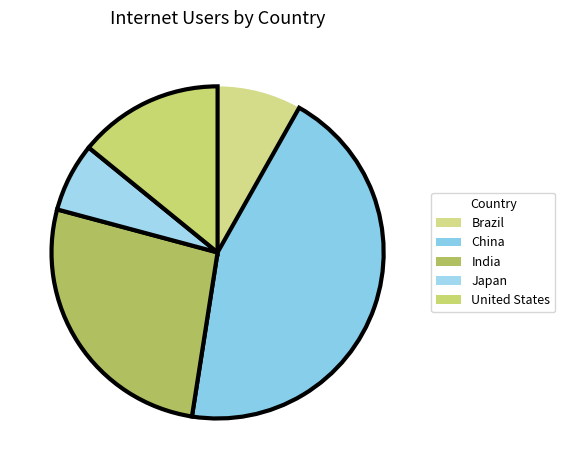

How many segments does this pie chart have?

5